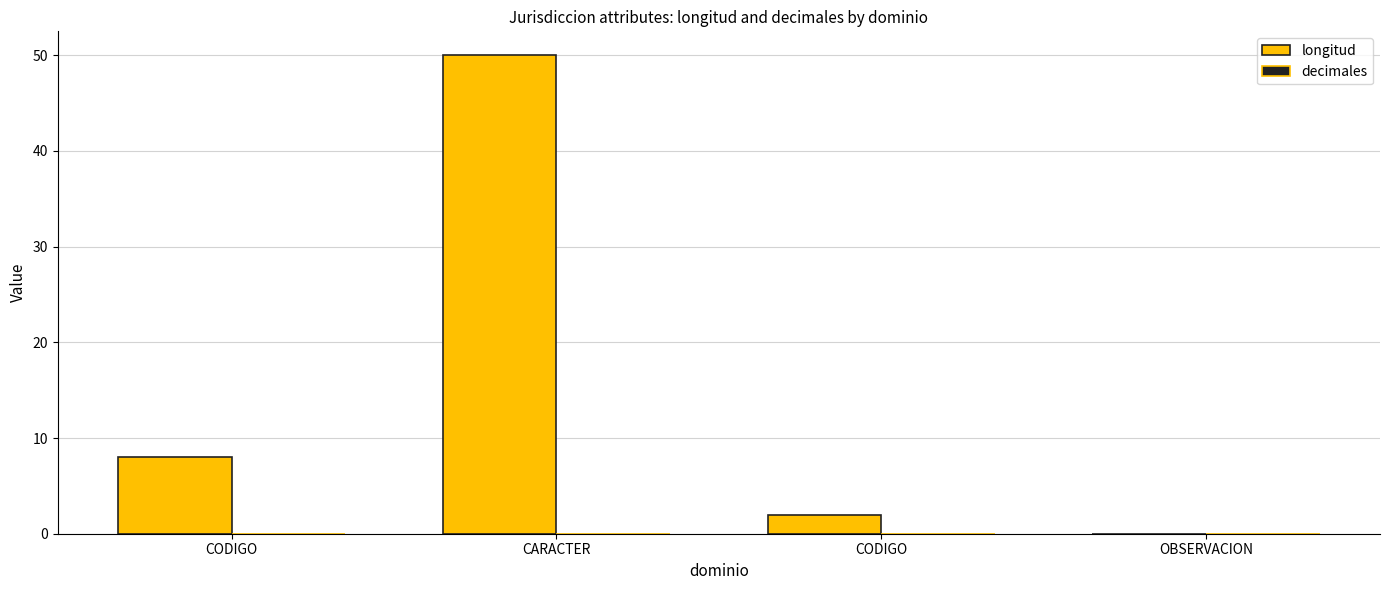

How many values are above zero?

3